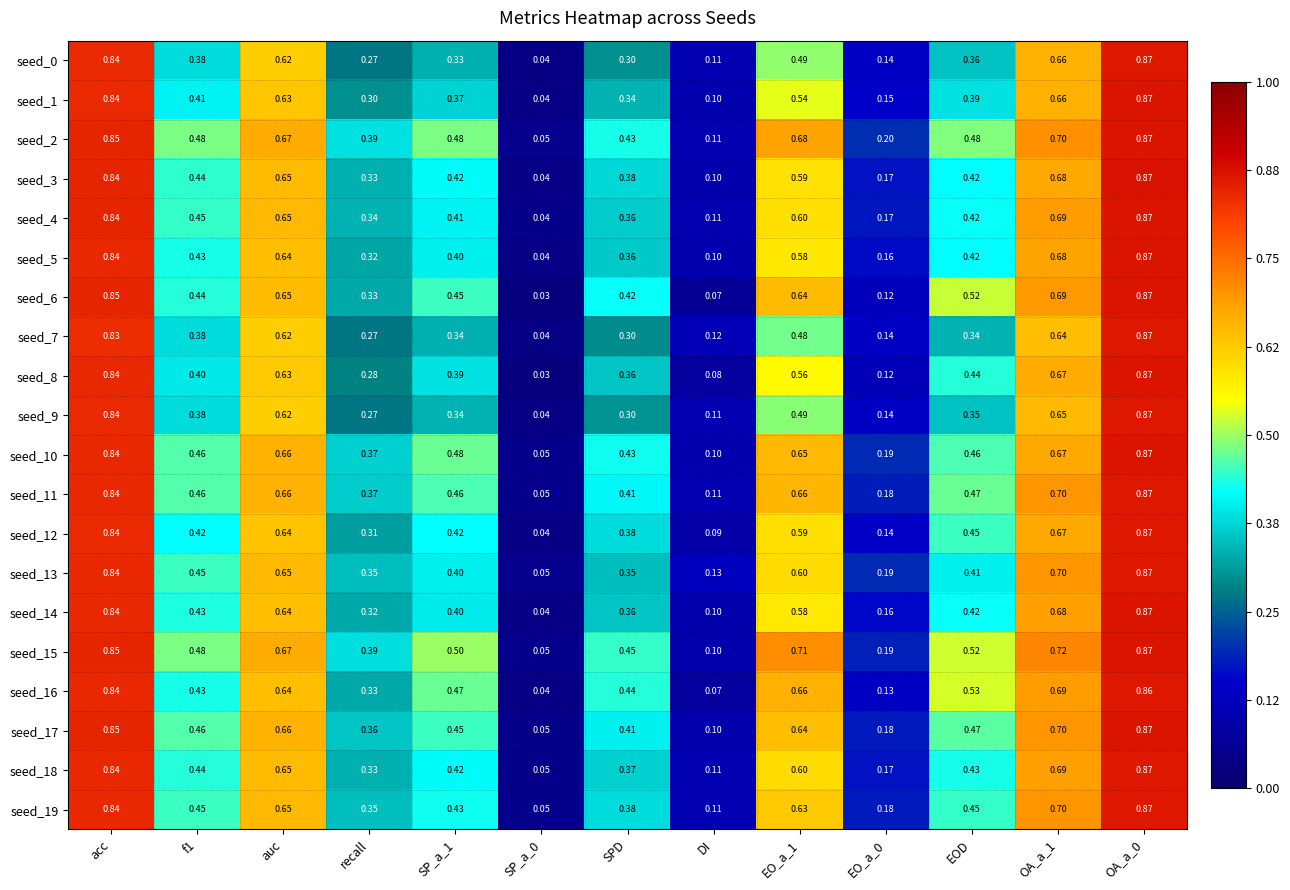

Is the value of seed_6 at SP_a_0 greater than the value of seed_15 at EO_a_1?

No